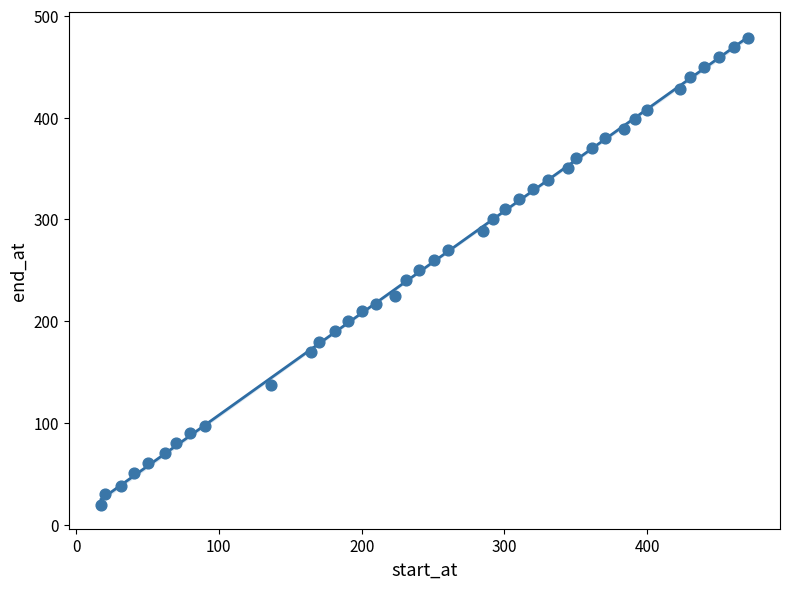

What is the range of Y values (max minus min)?

459.6